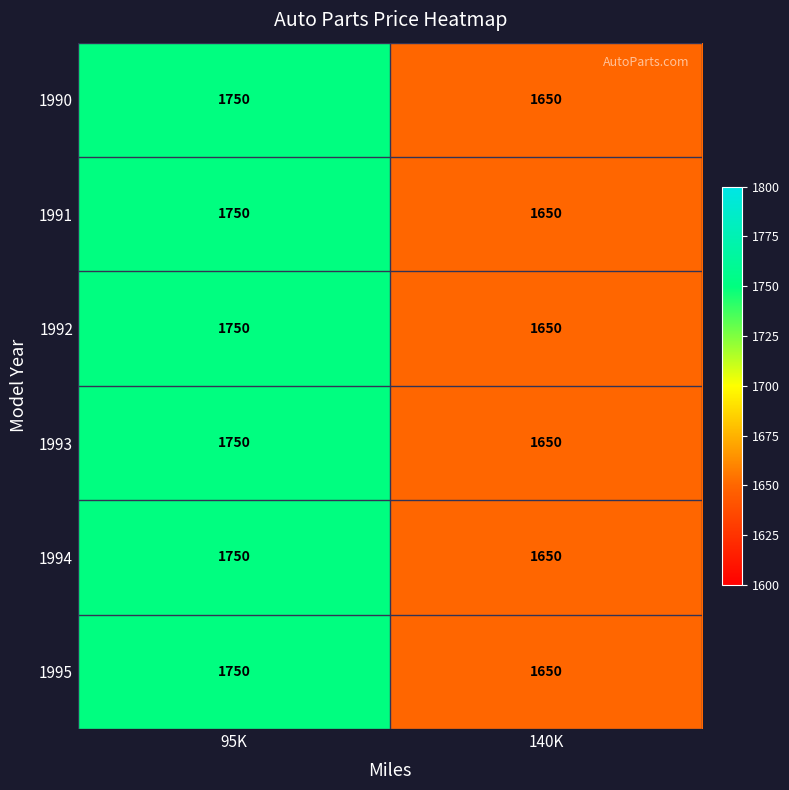

The value of 1991 at 95K is 1750. True or false?

True